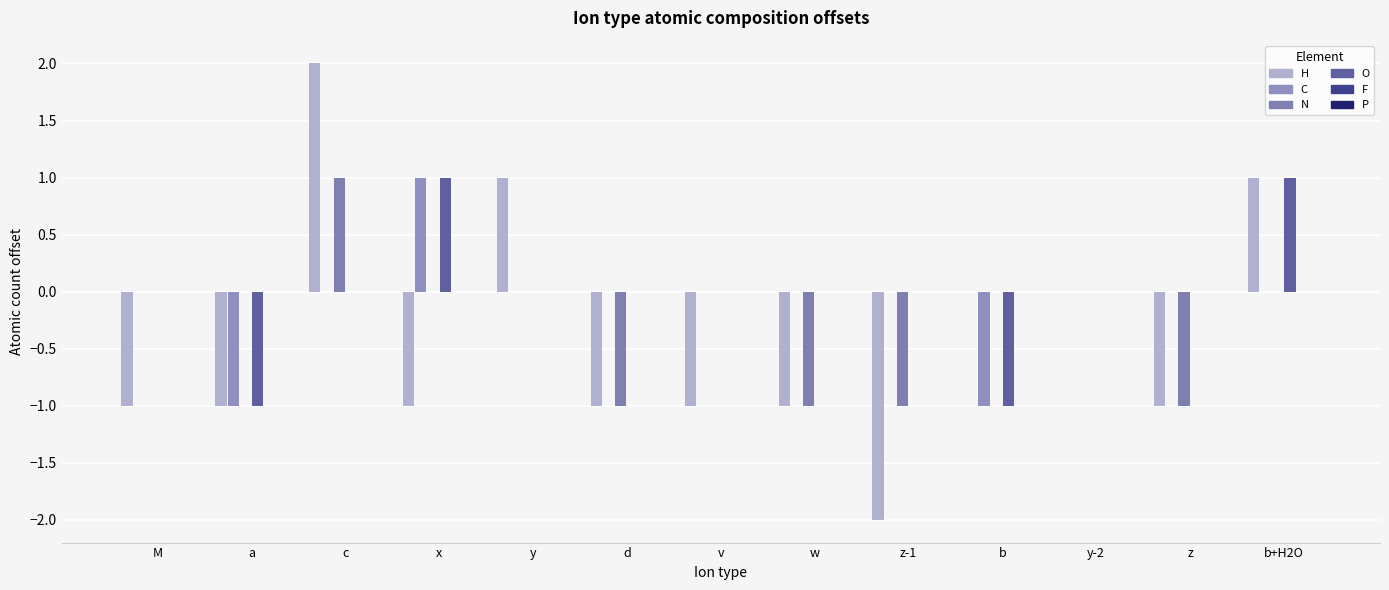

Between y-2 and M, which is larger?

y-2